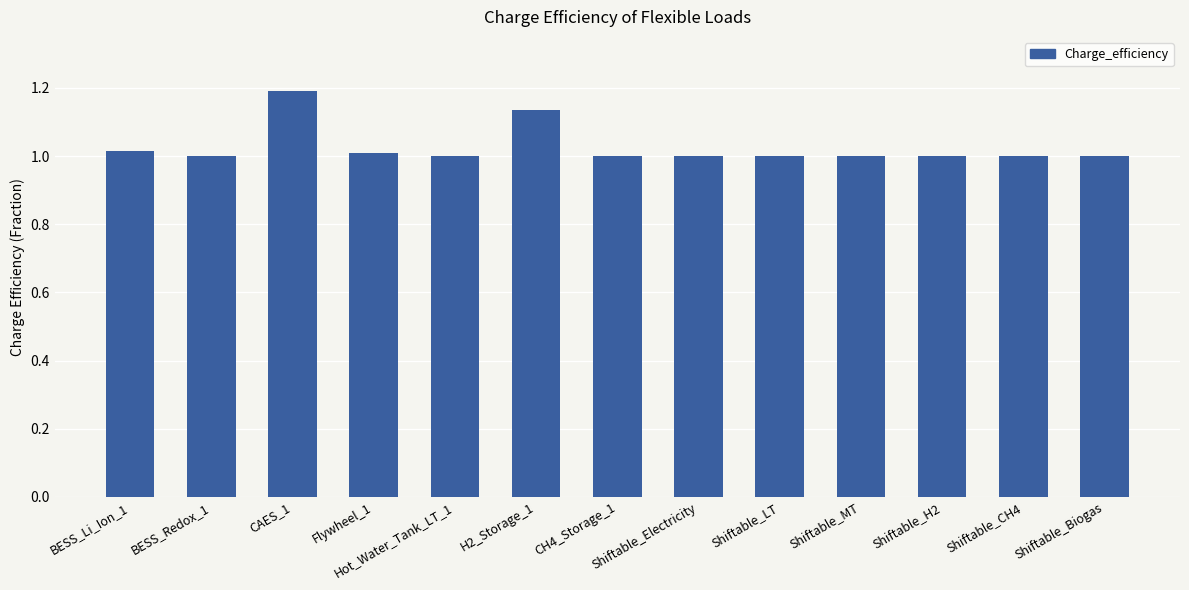

What is the difference between the second highest and minimum values?

0.1